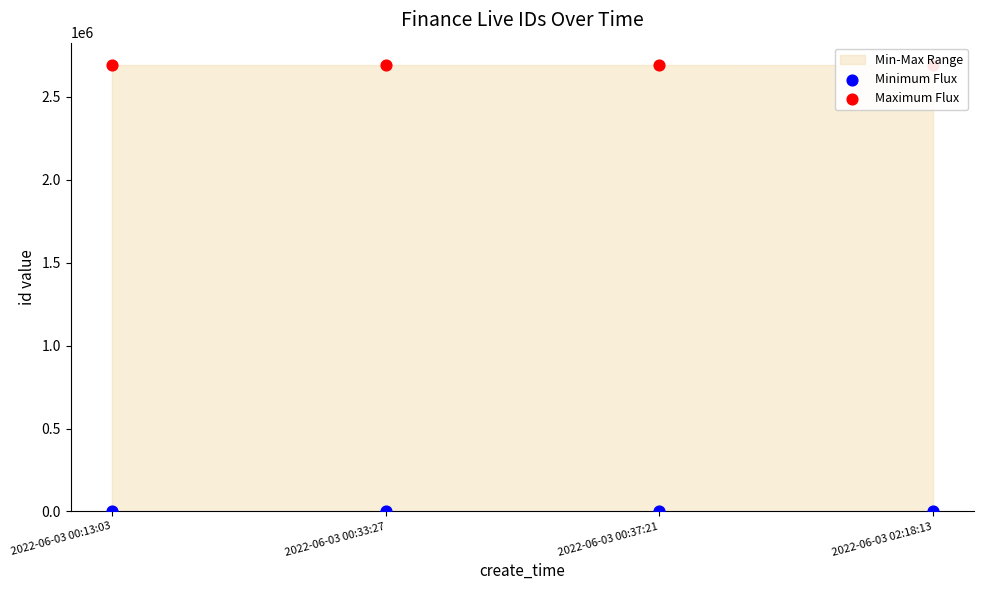

Which series reaches the minimum Y coordinate?

Minimum Flux